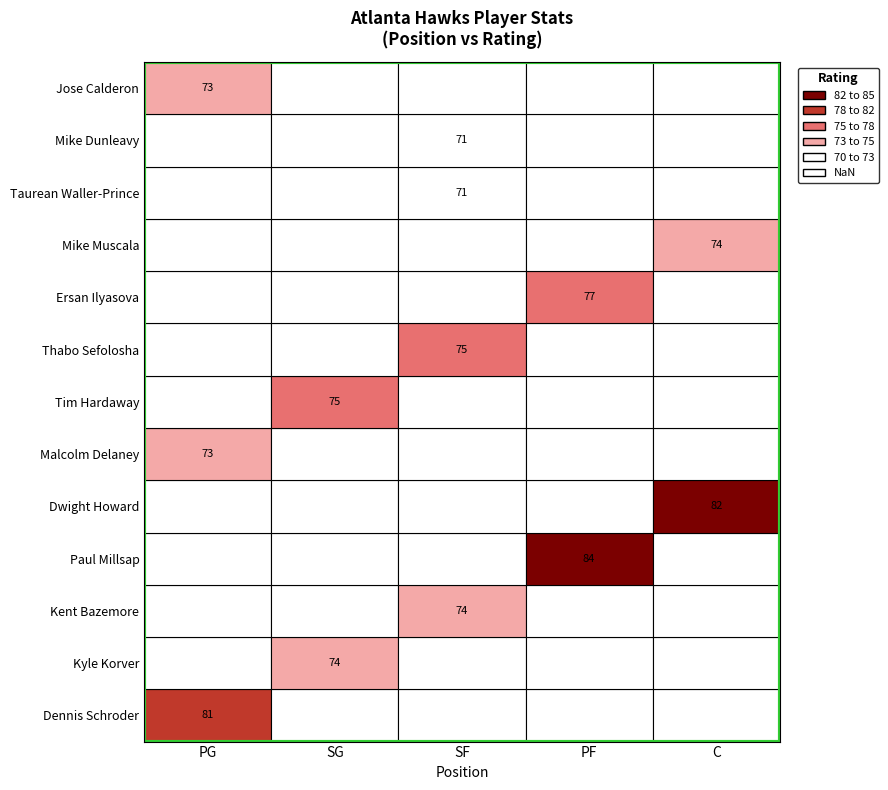

What is the maximum value shown in the chart?

84.0